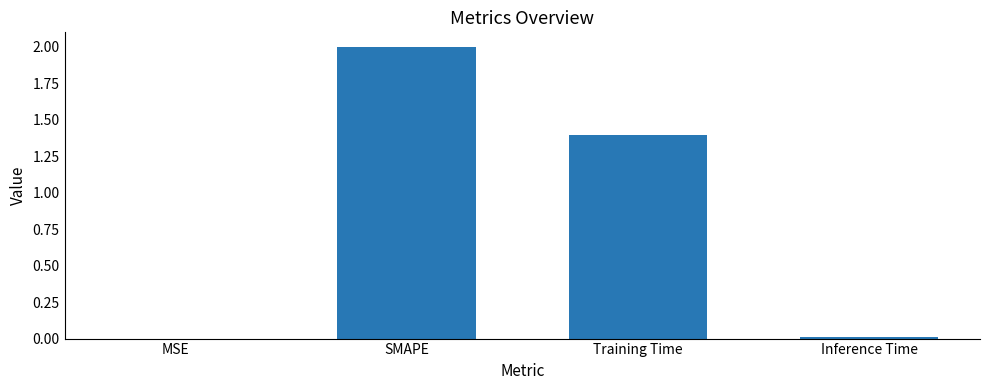

How many distinct data groups are displayed?

1